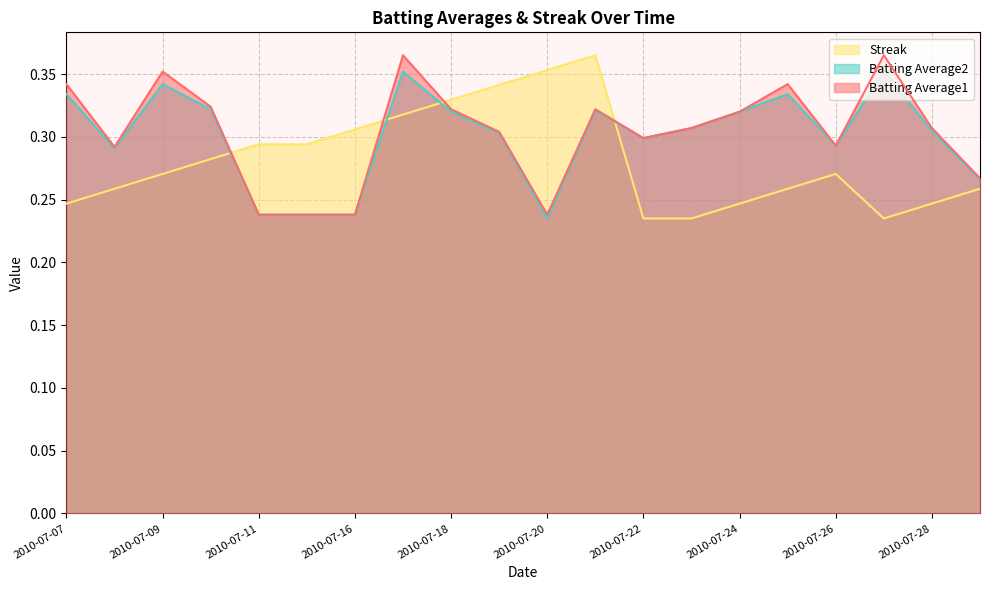

What is the difference between the highest and lowest values at 2010-07-27?

0.1